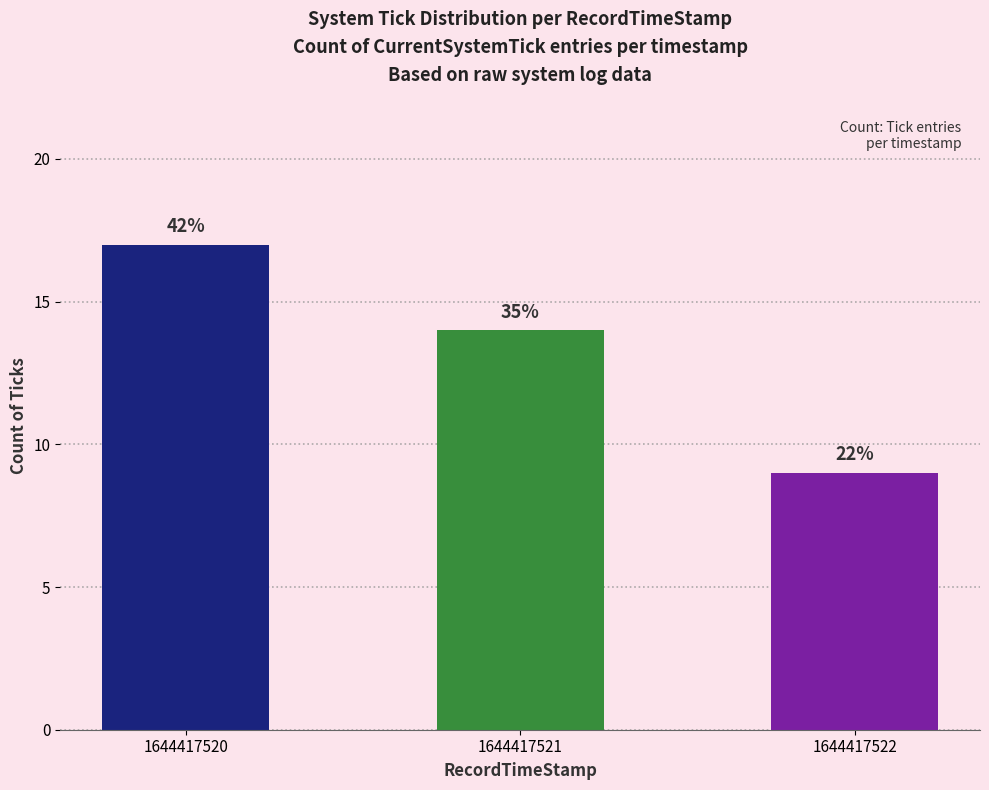

Rank the categories by value from highest to lowest.

1644417520, 1644417521, 1644417522